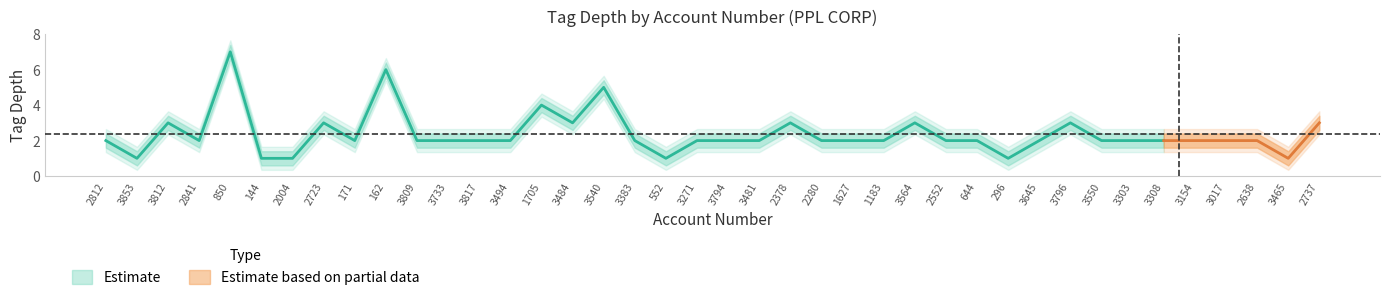

What is the difference between the tag_depth_mean values at 3733 and 1705?

2.0